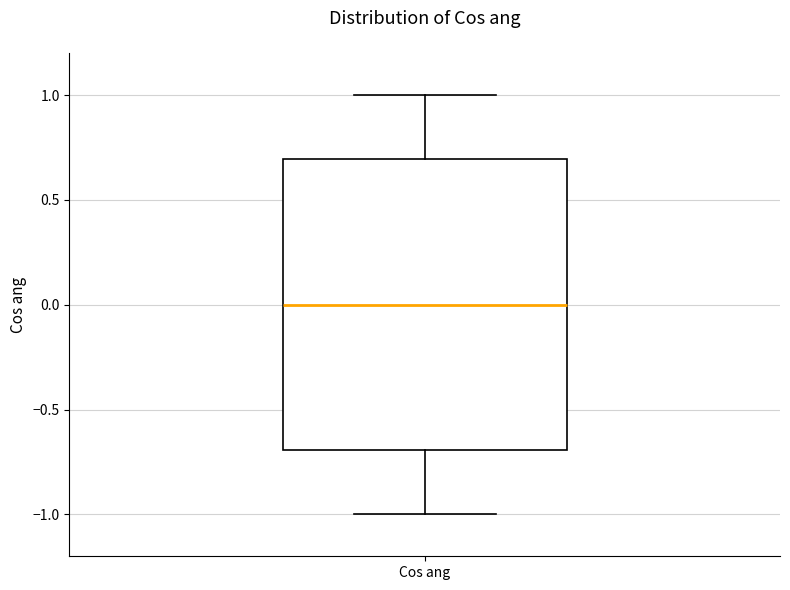

Read this box plot against the y-axis: the position of the median line, the range covered by the box, and the ends of both whiskers. The values are not printed on the chart, so give them approximately, as read against the axis.

median 0.0, box -0.7 to 0.7, whiskers -1.0 to 1.0